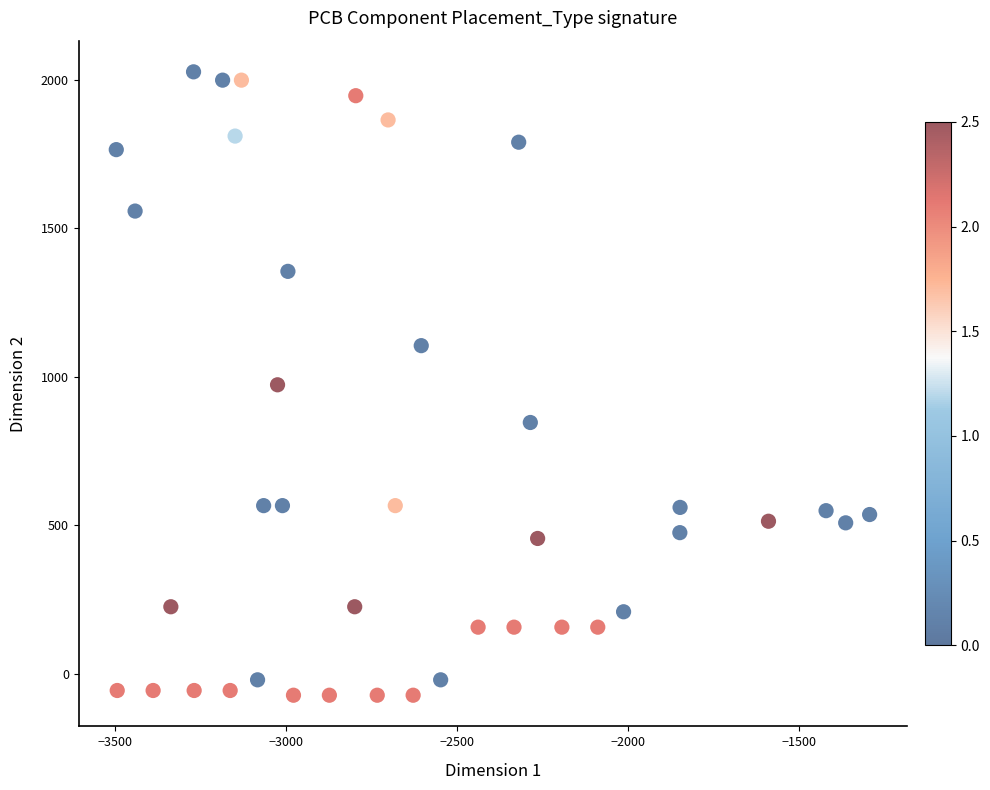

What is the range of Y values (max minus min)?

2099.6